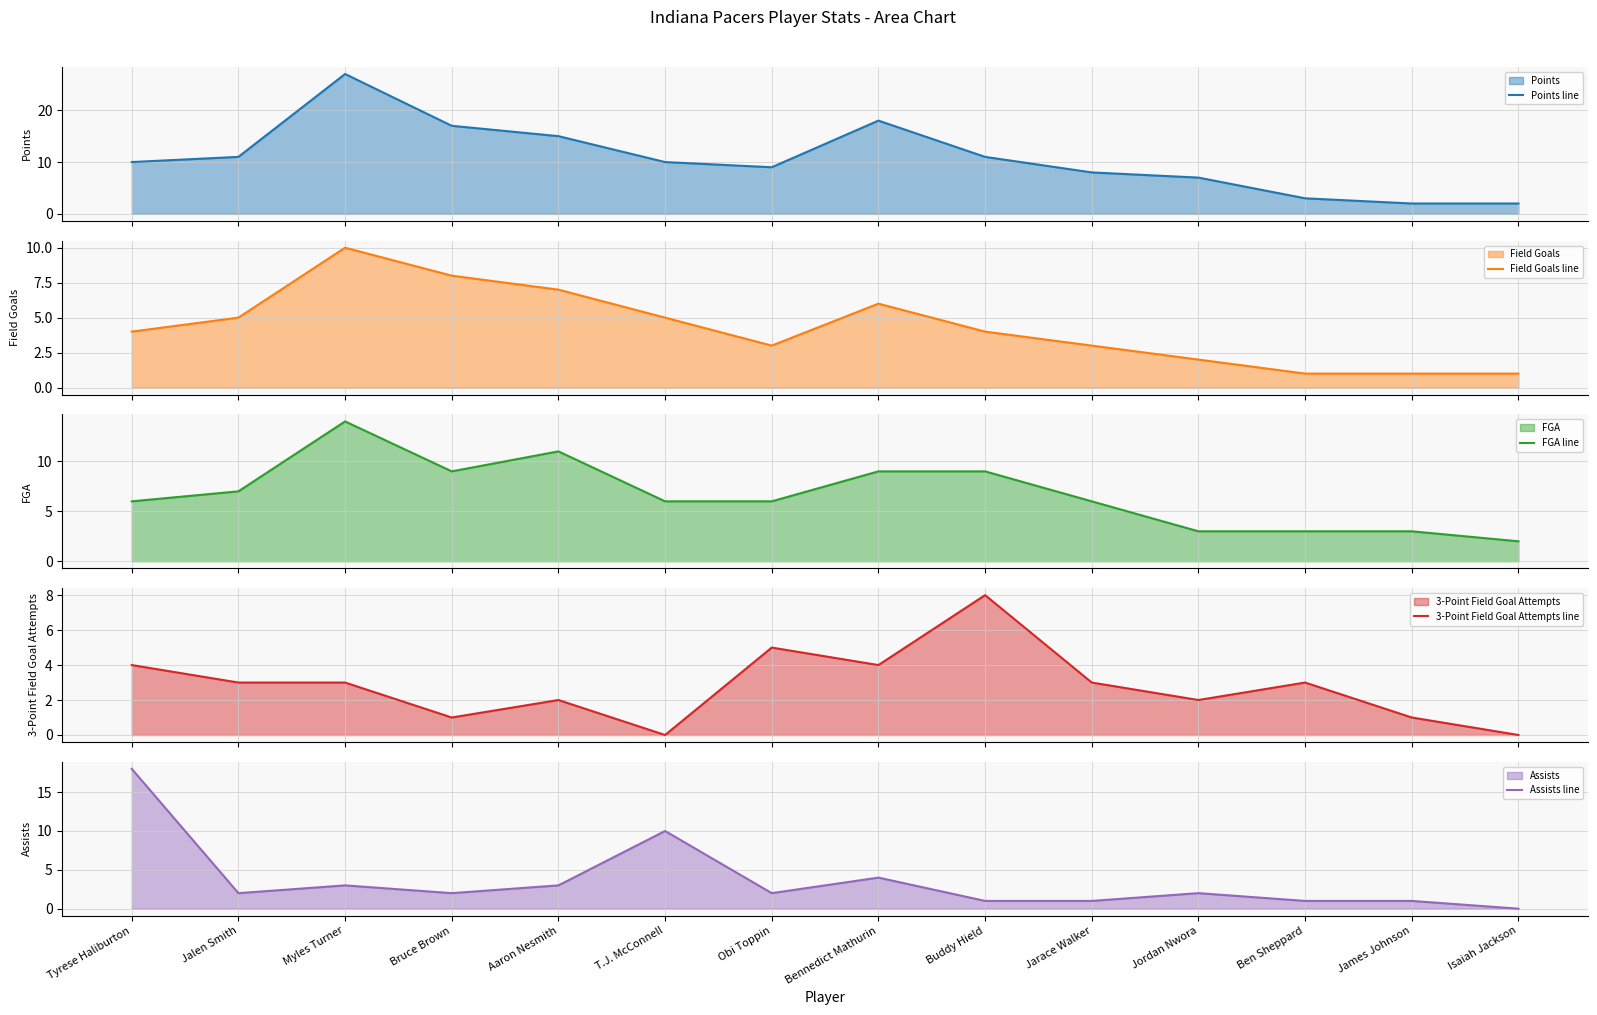

What is the difference between the 3-Point Field Goal Attempts line values at Jalen Smith and Isaiah Jackson?

3